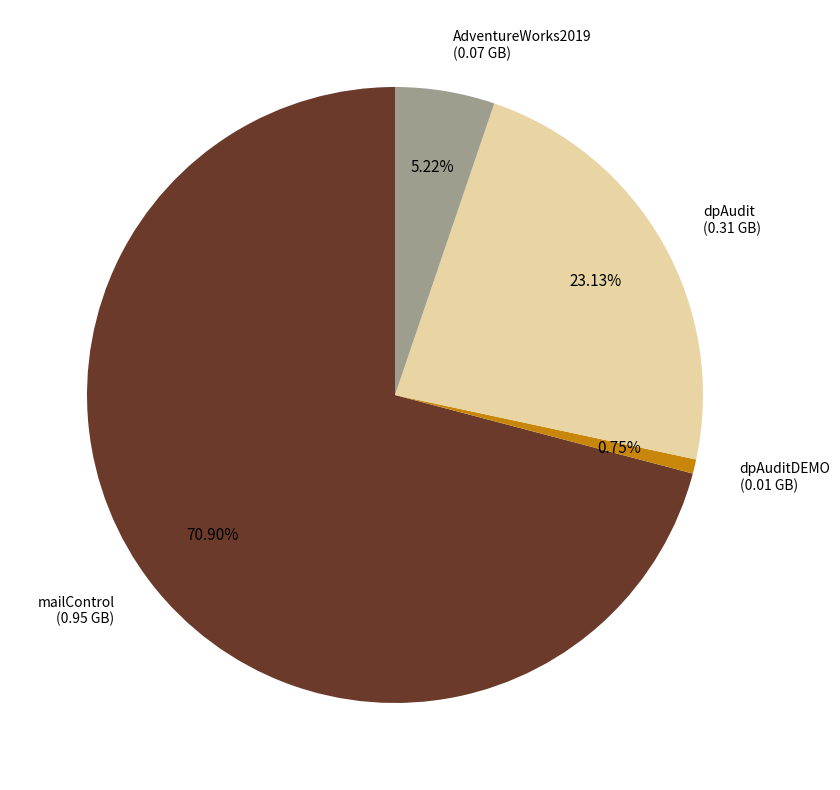

Is there any slice that represents more than half of the pie?

Yes